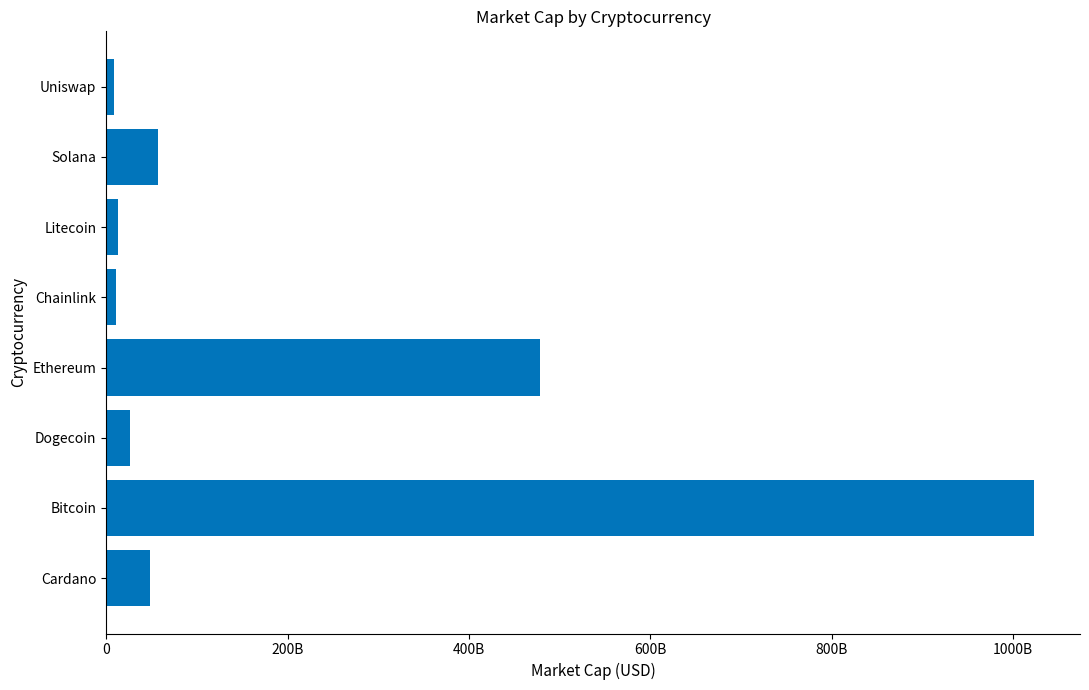

Where is the data nearest to the value 515588654150?

Ethereum